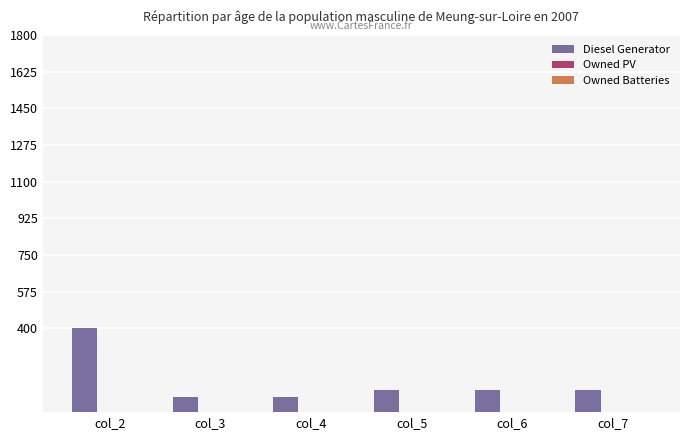

What is the maximum value shown in the chart?

400